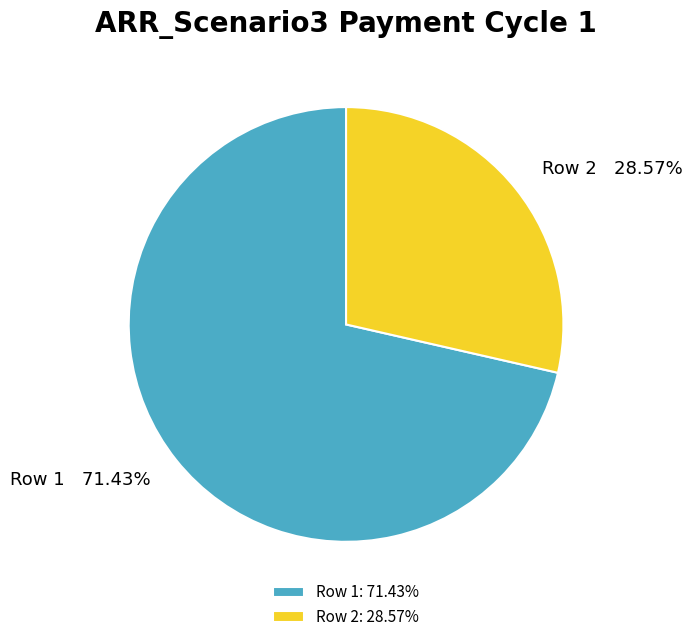

Is it true that Row 1 is 71% of the pie?

True